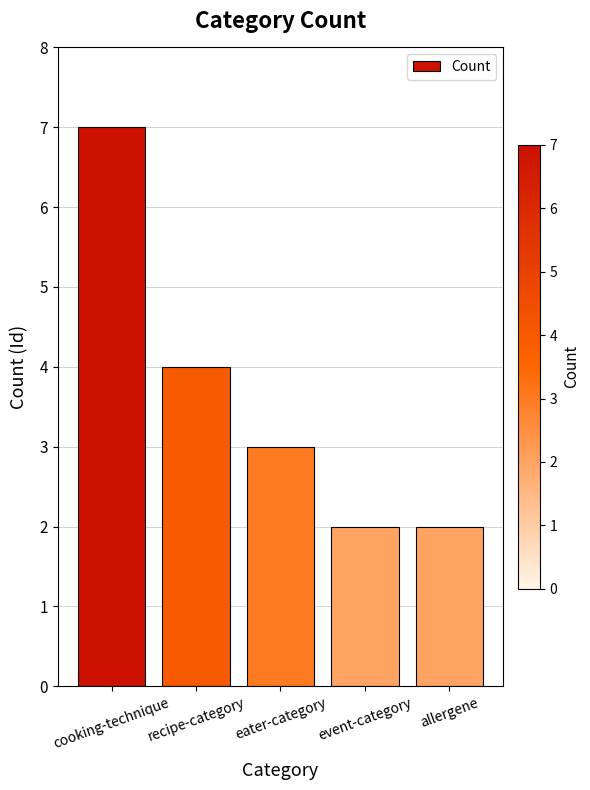

What is the sum of the values at cooking-technique and recipe-category?

11